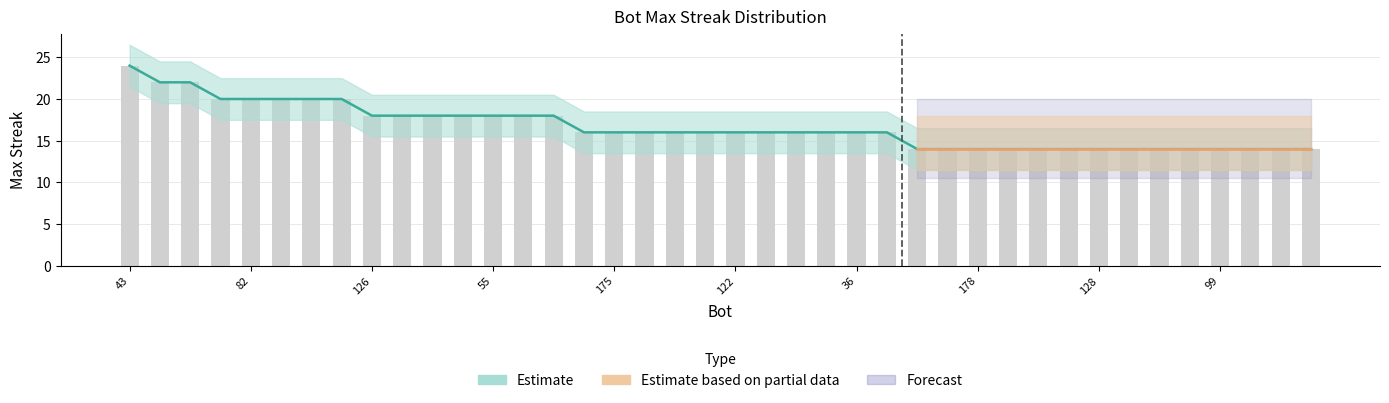

What is the label of the 38th bar from the left?

92